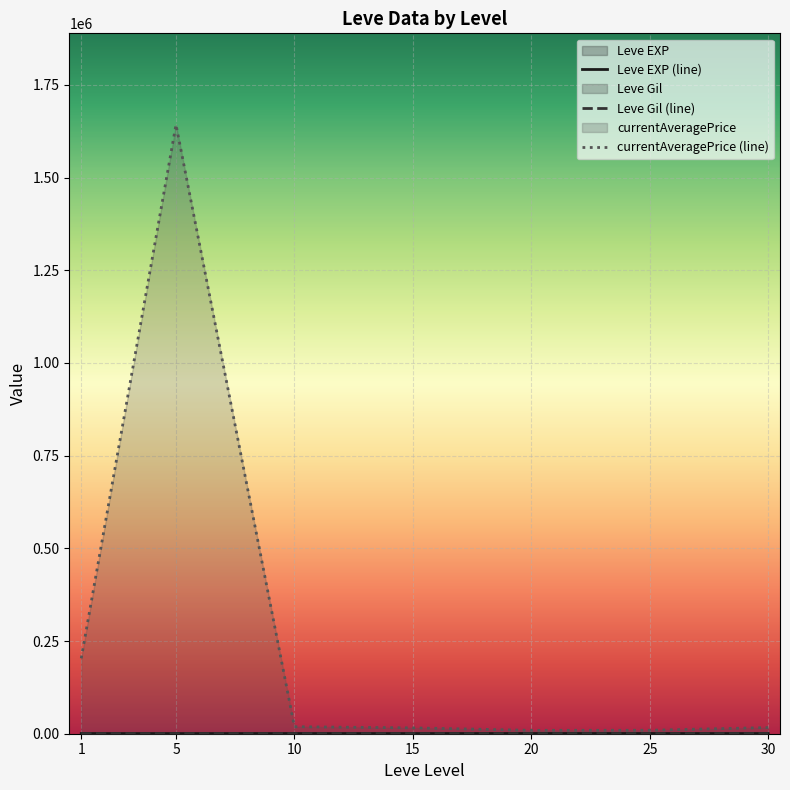

Which series has the widest spread of values?

currentAveragePrice (line)